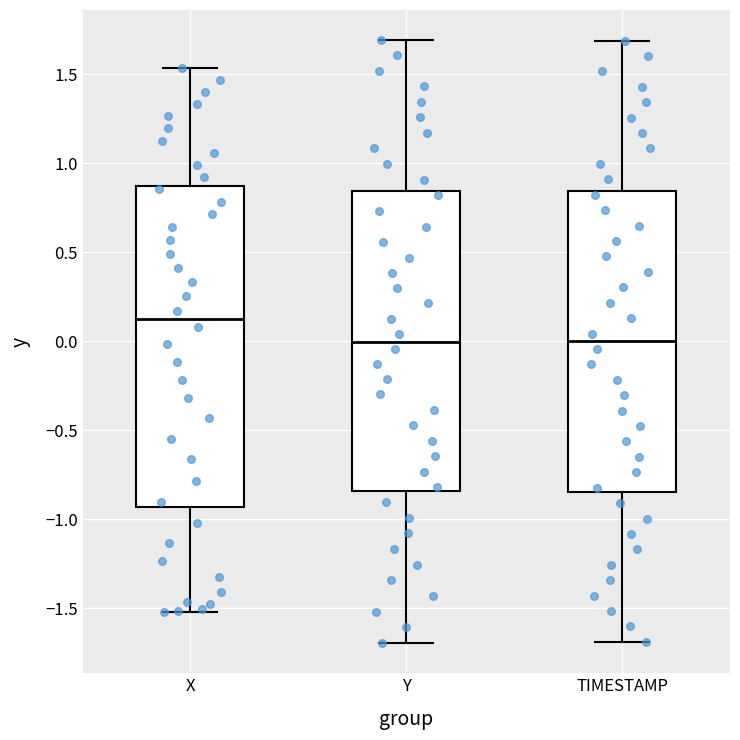

Comparing the boxes themselves (not the whiskers), which one is the tallest?

X